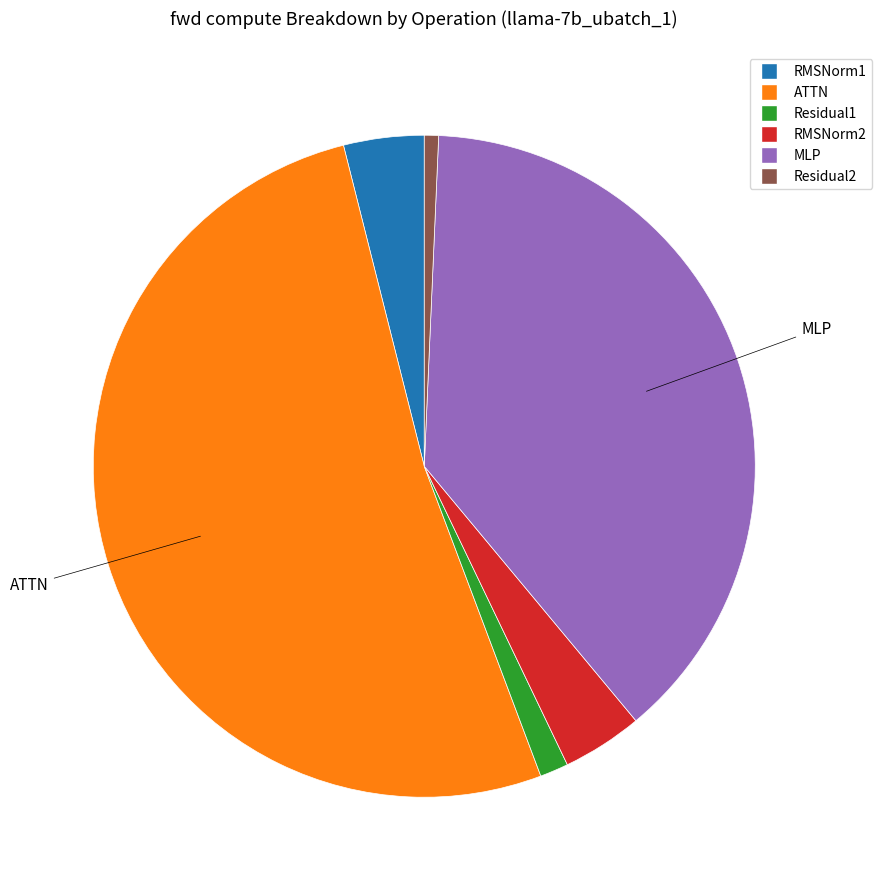

The Residual2 slice represents 15% of the pie. True or false?

False